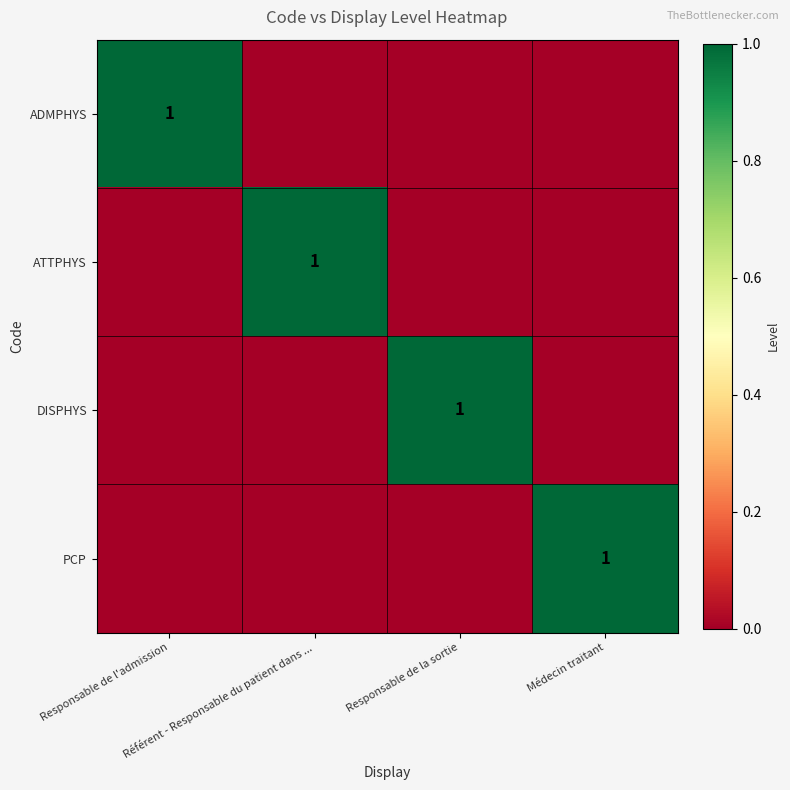

Which series has the largest range (max minus min)?

ADMPHYS